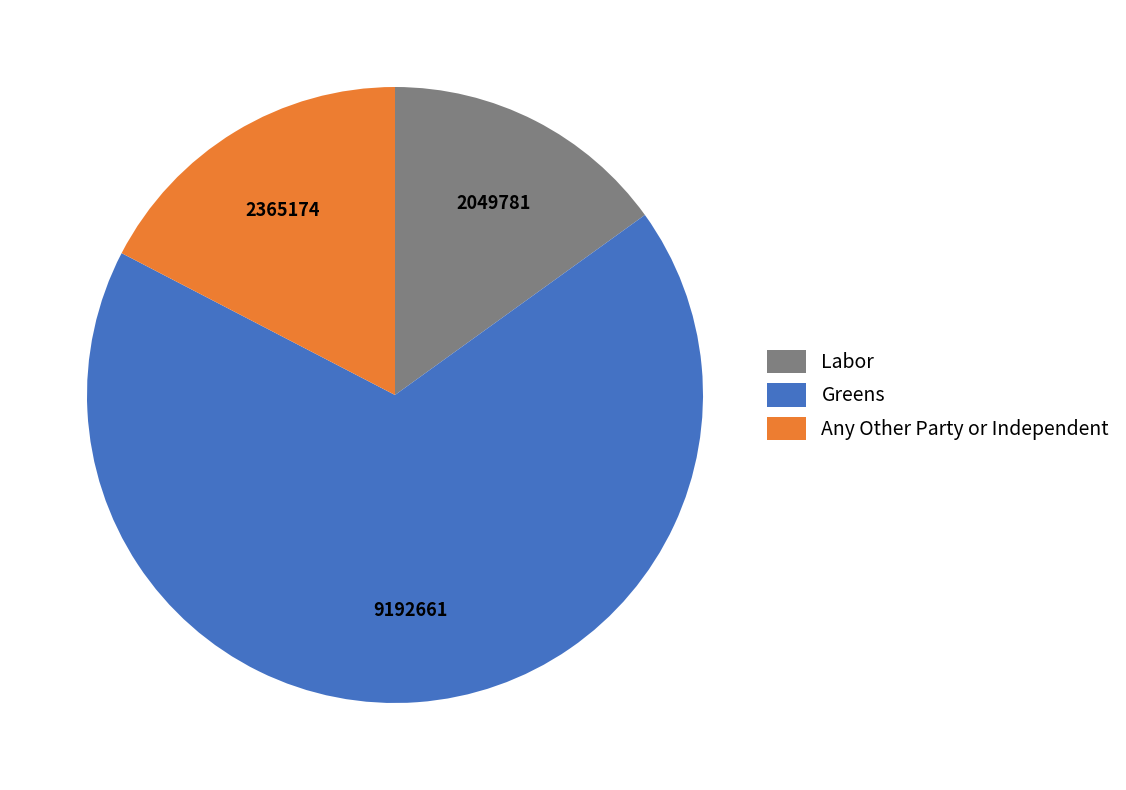

How many slices are in this pie chart?

3